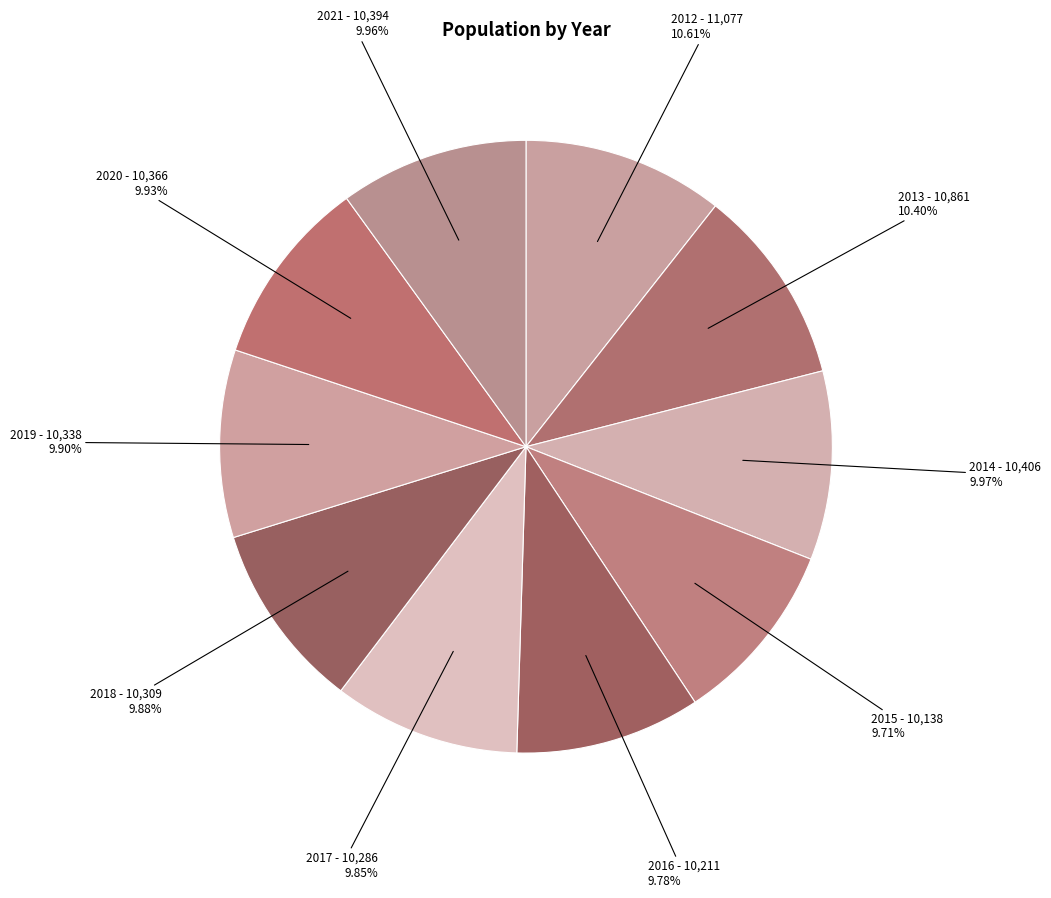

Does any single category account for the majority?

No